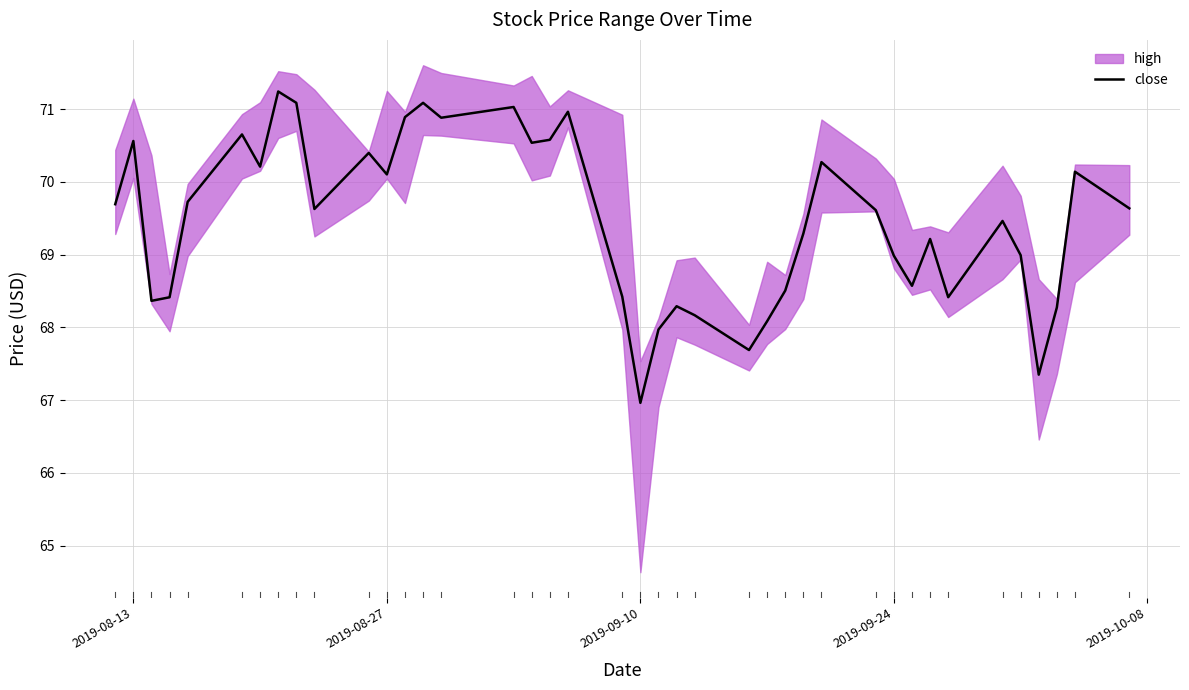

How many data points are less than 69?

16